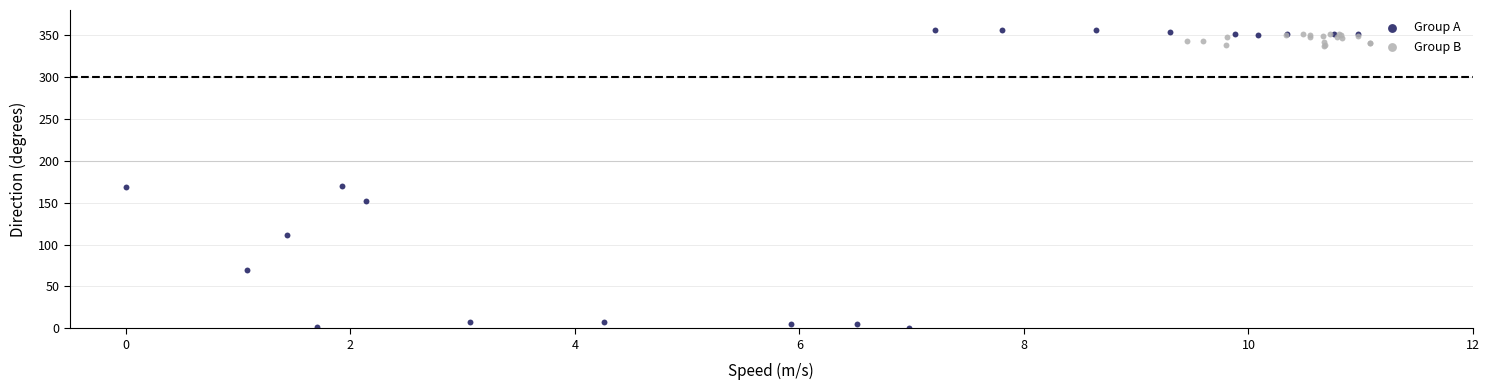

What are all the series names shown in the legend?

Group A, Group B